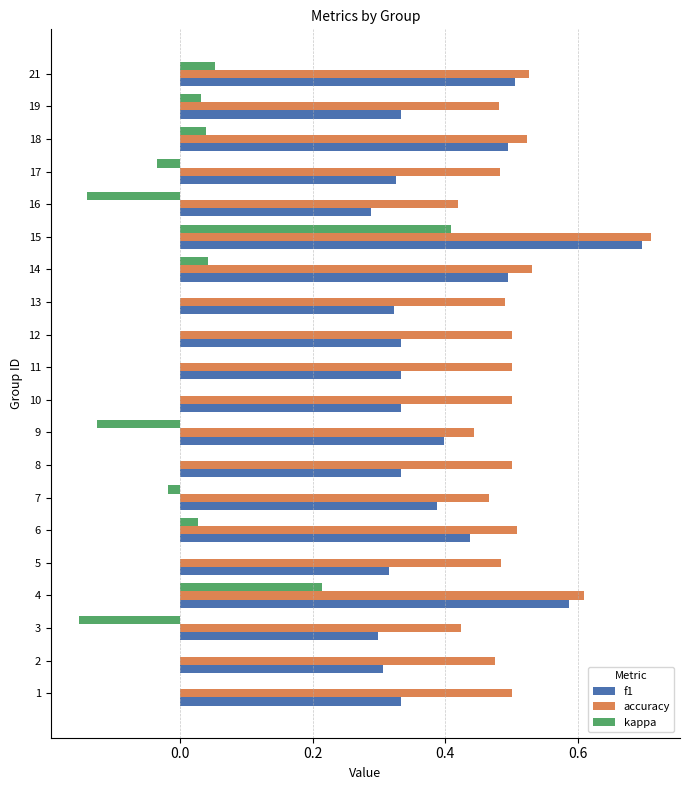

Is the value of kappa at 8 greater than the value of f1 at 19?

No